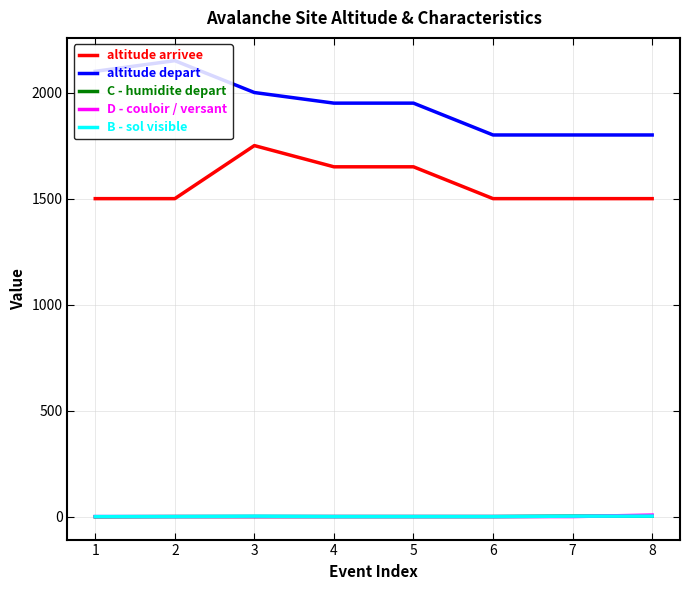

True or false: altitude arrivee and B - sol visible intersect in this chart.

False